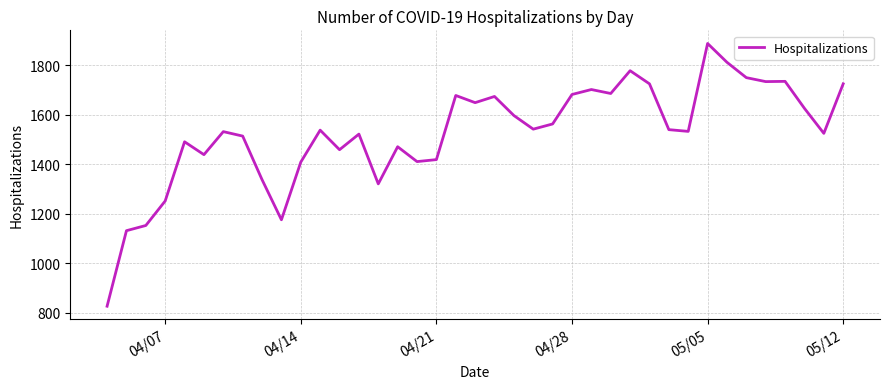

What is the difference between the maximum and minimum values?

1061